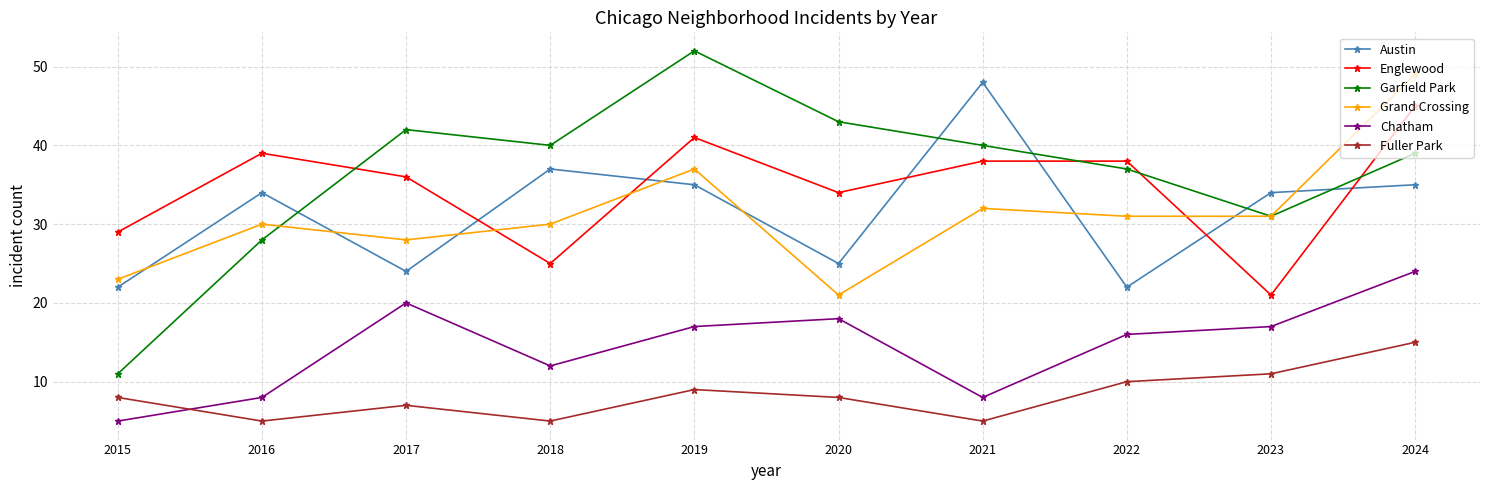

How many data points does each series have?

10